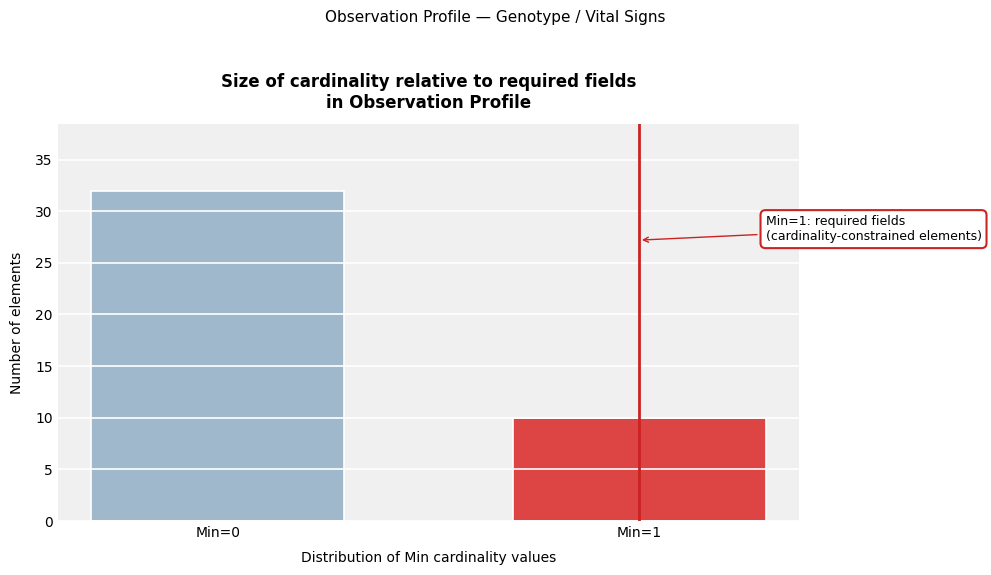

Reading right to left, list all the values displayed in this chart.

Min=1=10	Min=0=32